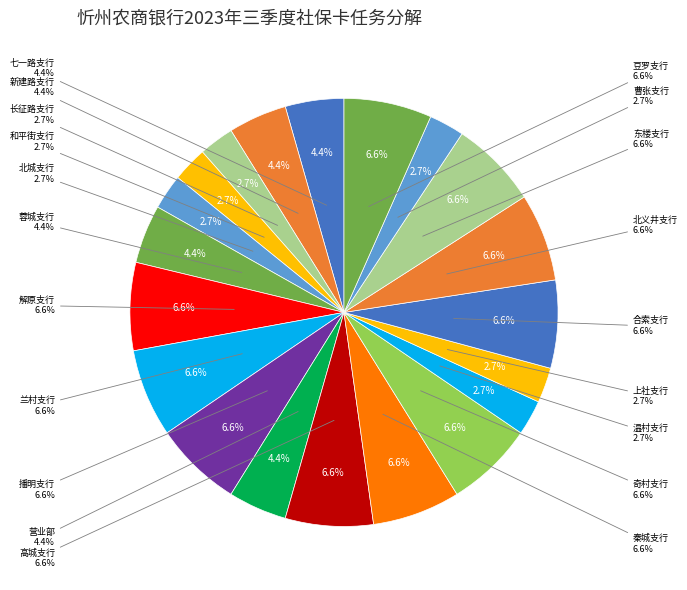

Which slice is the largest?

解原支行